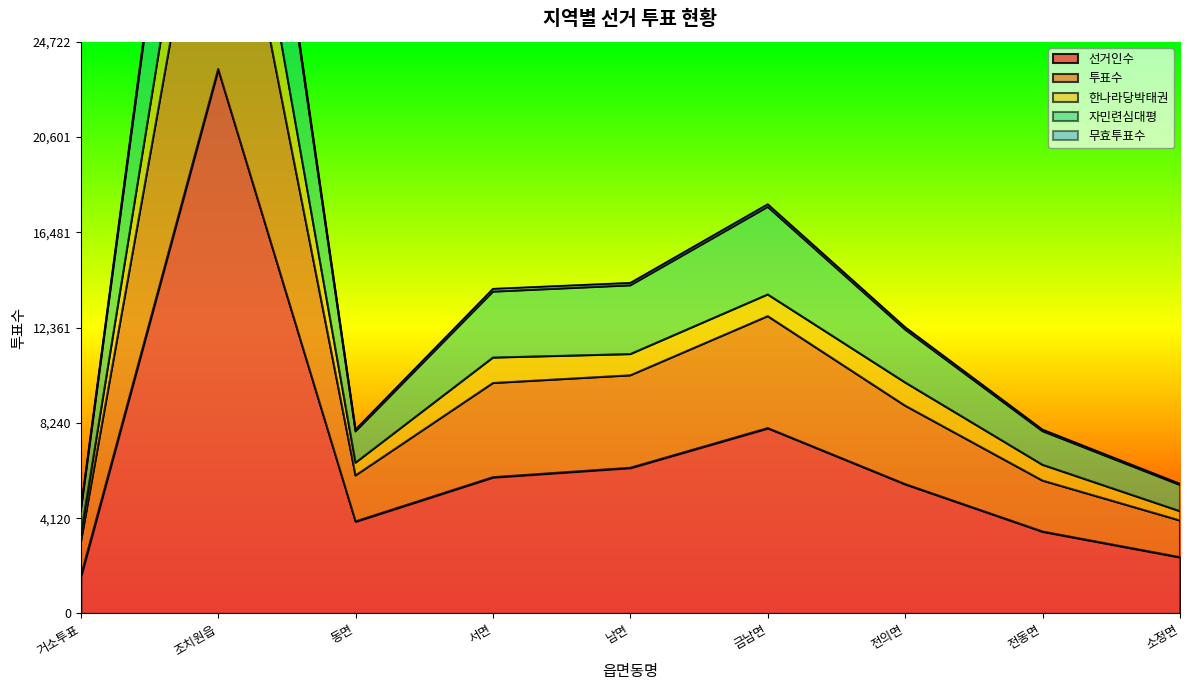

What is the maximum value shown in the chart?

49039